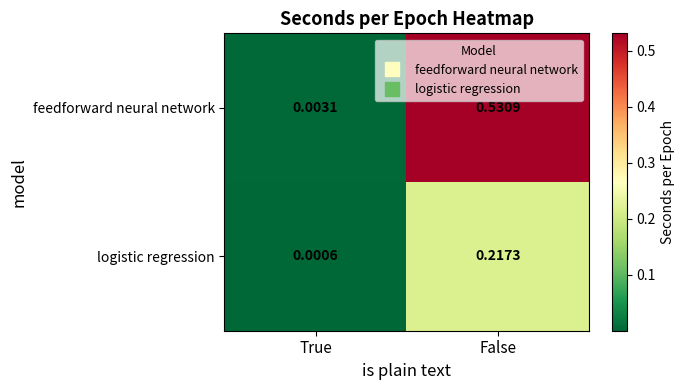

Rank the series by their average value, from lowest to highest.

logistic regression, feedforward neural network